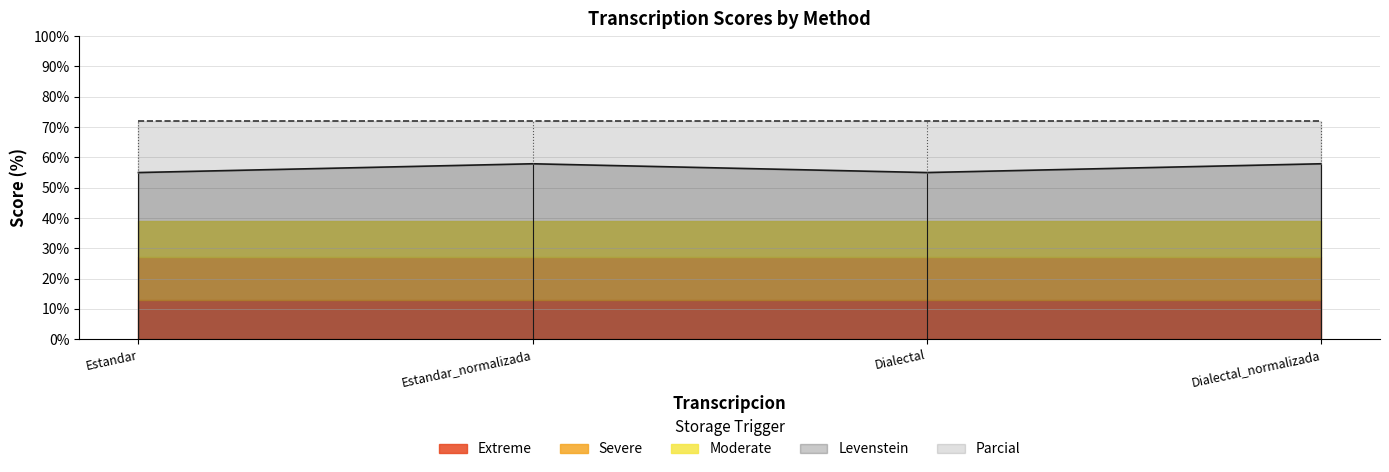

How many data points does each series have?

4